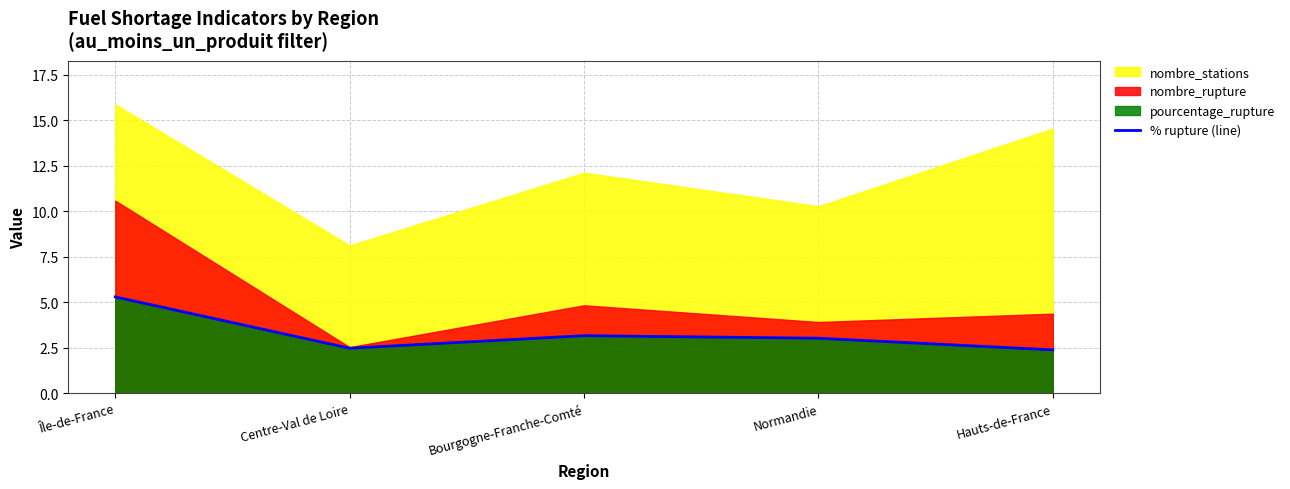

Where is the first local maximum?

Bourgogne-Franche-Comté